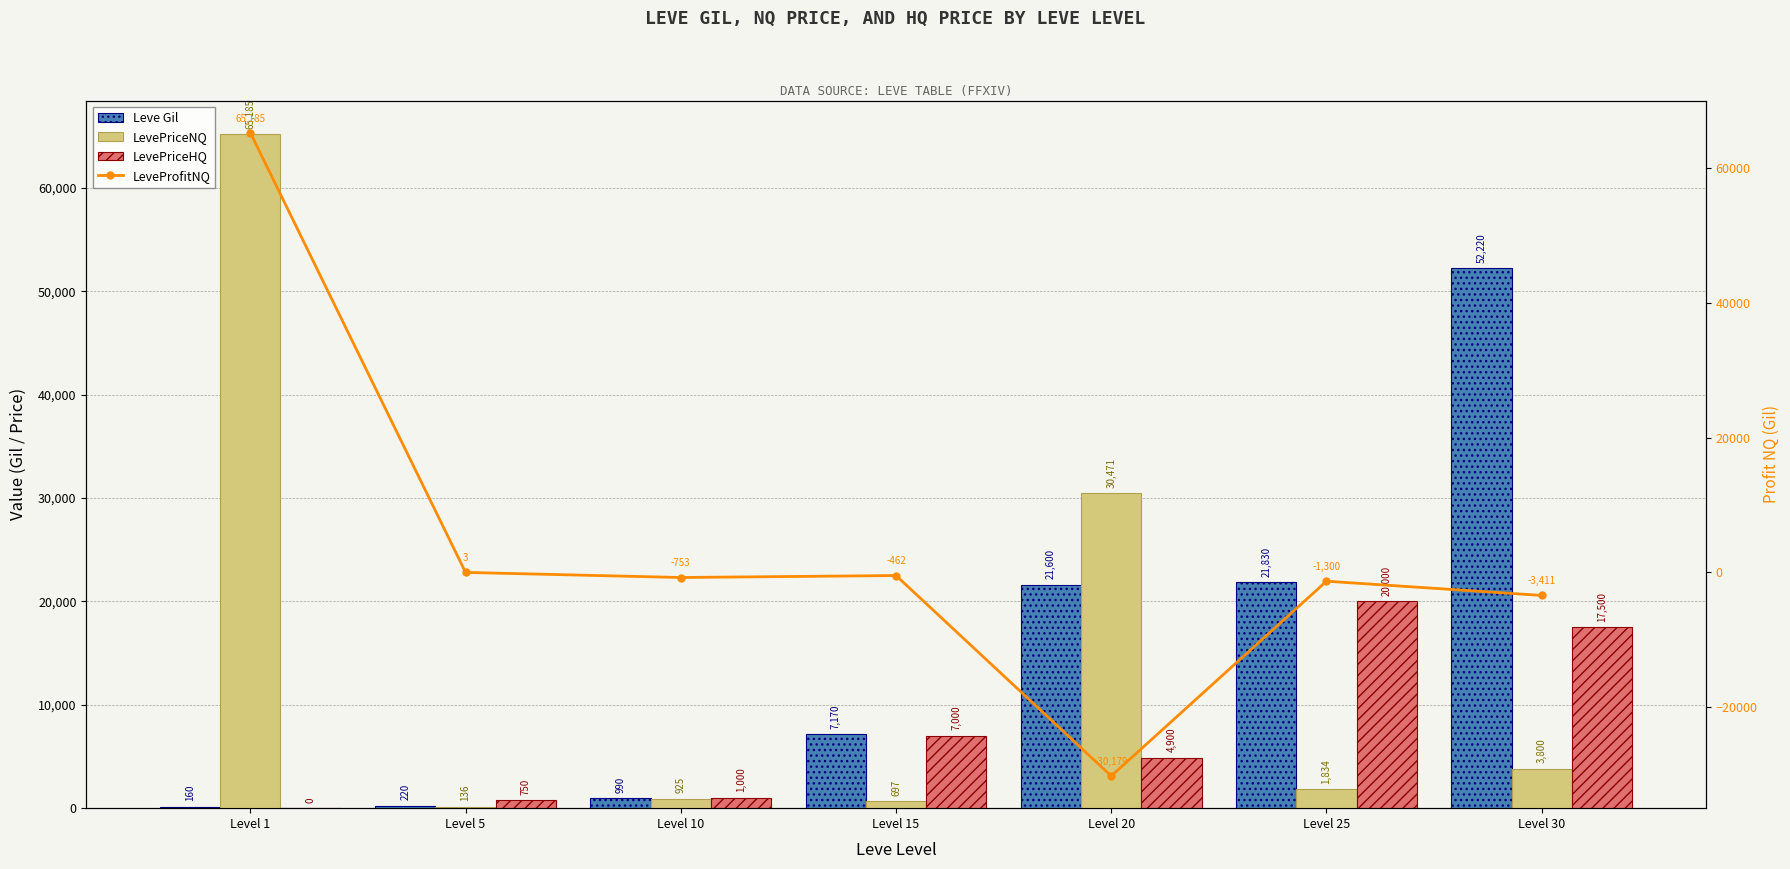

Reading right to left, list all the values displayed in this chart.

Leve Gil: Level 30=52220	Level 25=21830	Level 20=21600	Level 15=7170	Level 10=990	Level 5=220	Level 1=160
LevePriceNQ: Level 30=3800	Level 25=1834	Level 20=30471	Level 15=697	Level 10=925	Level 5=136	Level 1=65185
LevePriceHQ: Level 30=17500	Level 25=20000	Level 20=4900	Level 15=7000	Level 10=1000	Level 5=750	Level 1=0
LeveProfitNQ: Level 30=-3411	Level 25=-1300	Level 20=-30179	Level 15=-462	Level 10=-753	Level 5=3	Level 1=65185